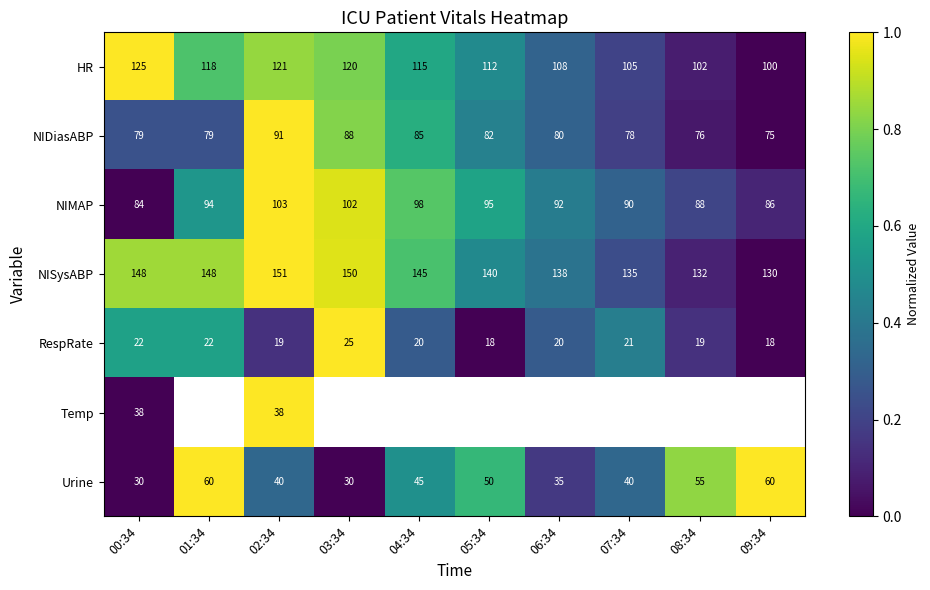

Rank the series at 00:34 from highest to lowest value.

NISysABP, HR, NIMAP, NIDiasABP, Temp, Urine, RespRate